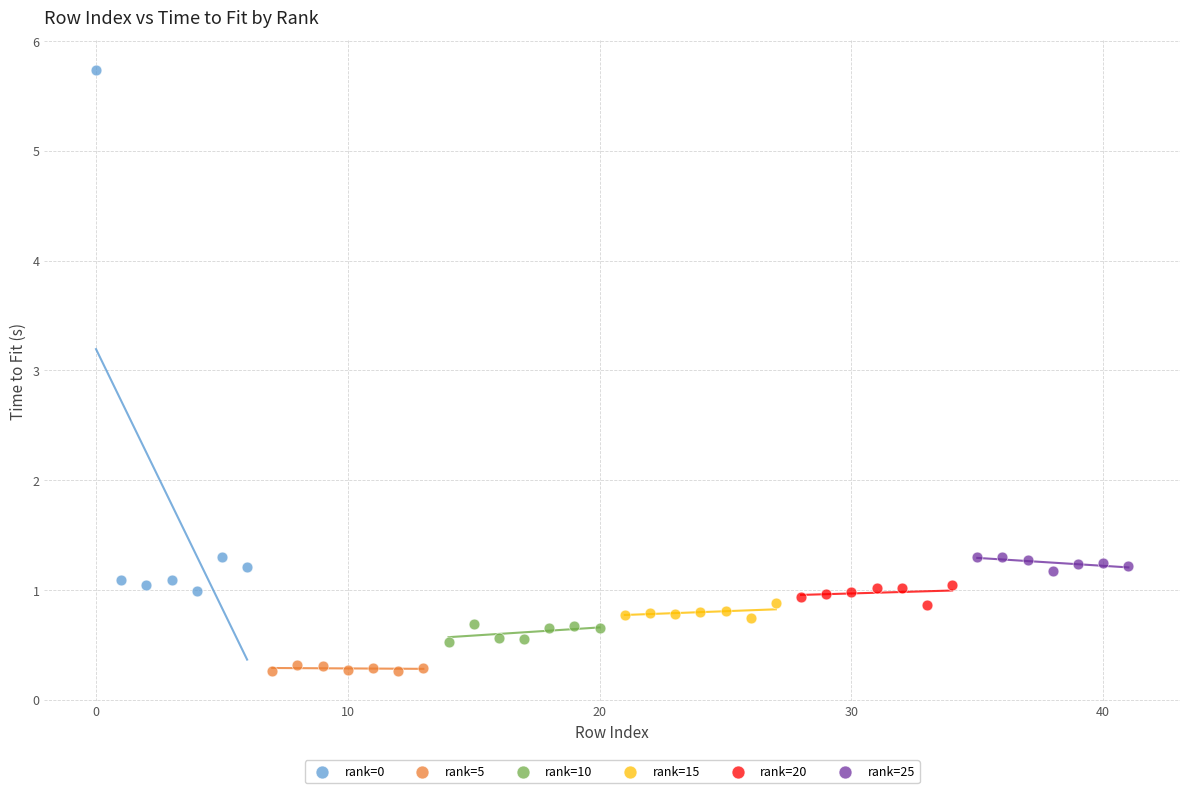

Which series reaches the maximum Y coordinate?

rank=0